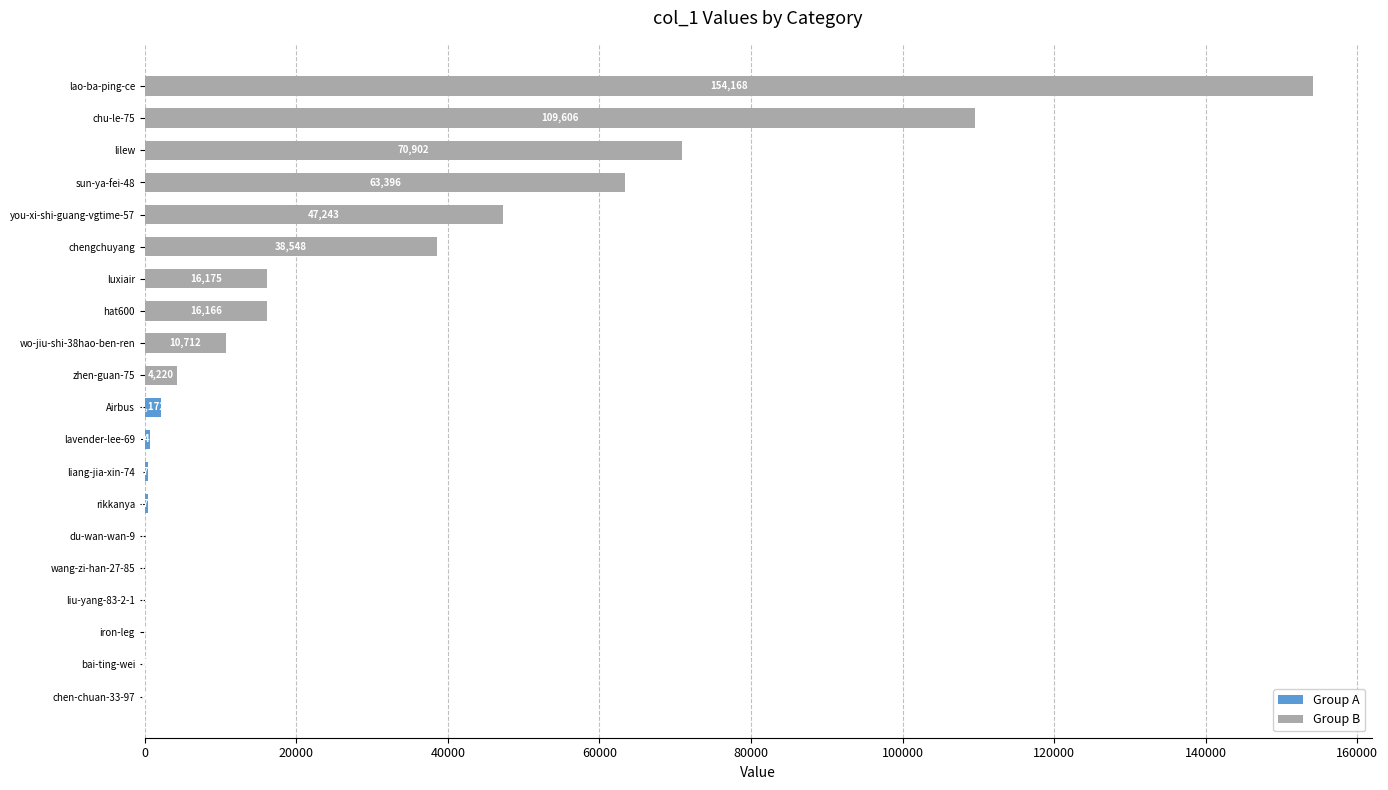

How many series are shown in this chart?

1